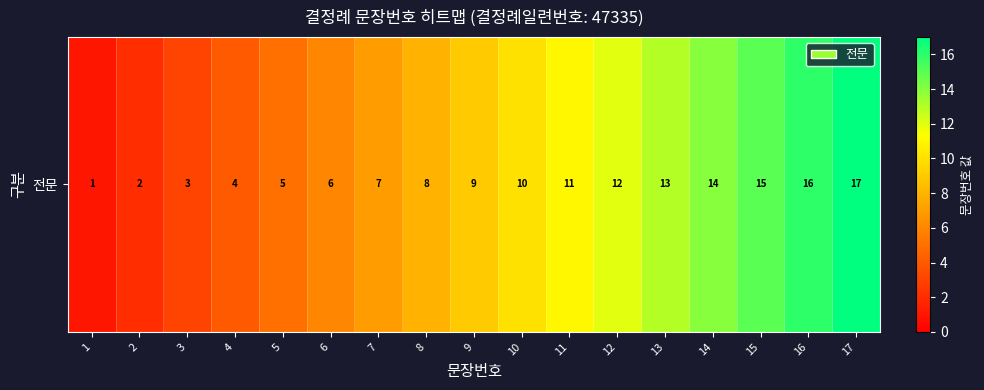

Reading right to left, extract all data points from this chart.

17	16	15	14	13	12	11	10	9	8	7	6	5	4	3	2	1